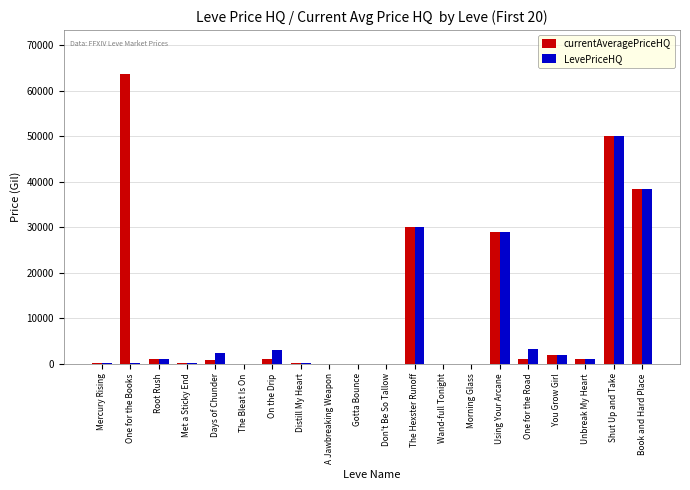

What is the sum of the LevePriceHQ values at Book and Hard Place and The Hexster Runoff?

68470.5